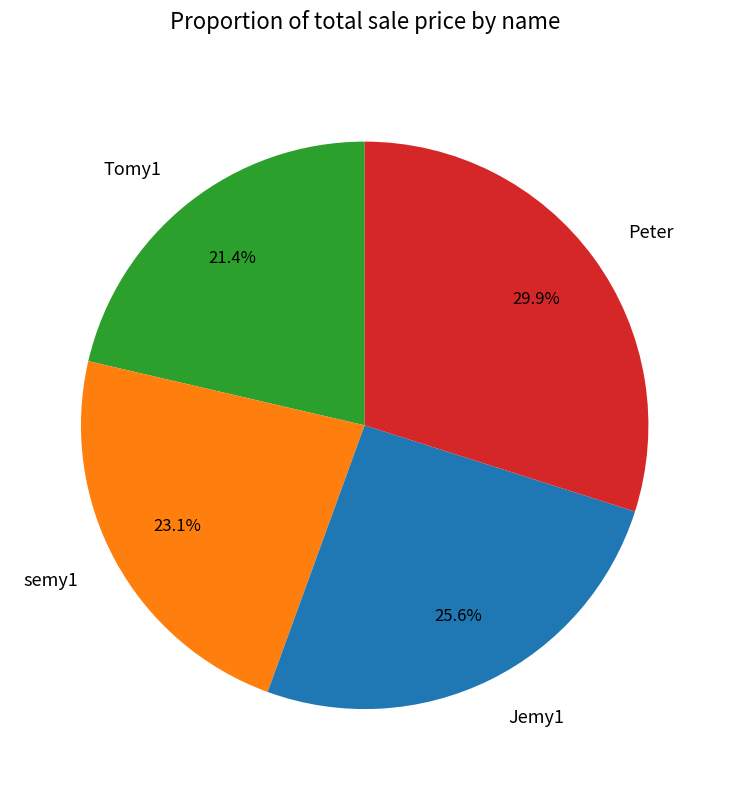

Which slice is the largest?

Peter